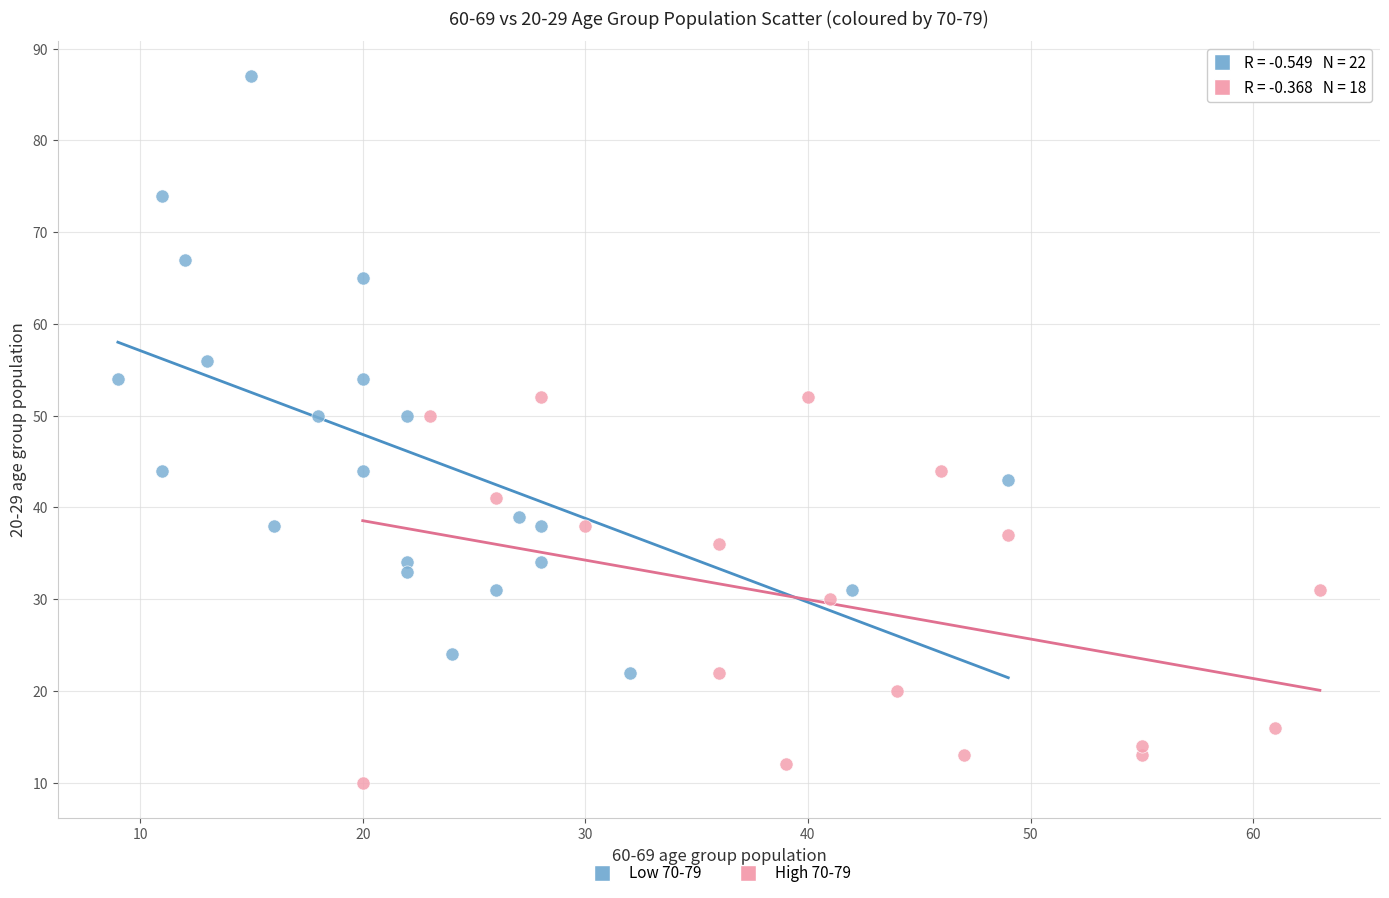

Which series reaches the maximum Y coordinate?

Low 70-79